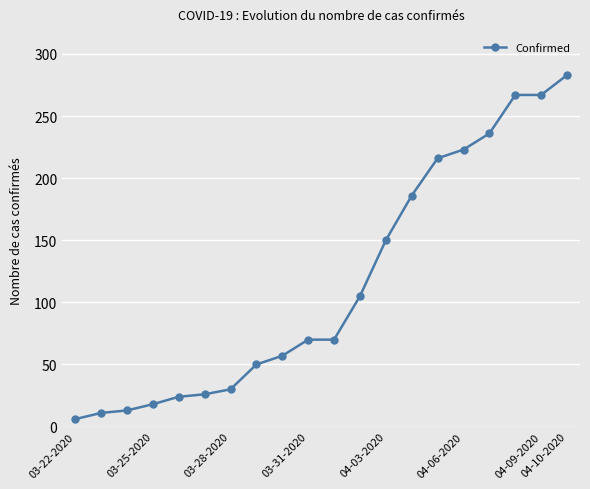

How many categories are shown in the chart?

20